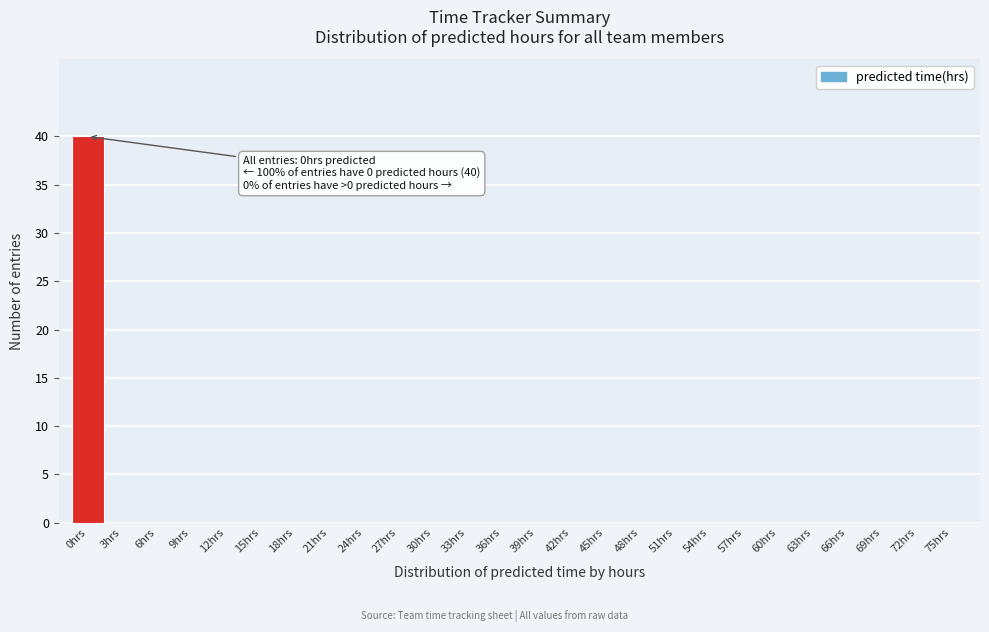

Reading left to right, extract all data points from this chart.

0hrs=40	3hrs=0	6hrs=0	9hrs=0	12hrs=0	15hrs=0	18hrs=0	21hrs=0	24hrs=0	27hrs=0	30hrs=0	33hrs=0	36hrs=0	39hrs=0	42hrs=0	45hrs=0	48hrs=0	51hrs=0	54hrs=0	57hrs=0	60hrs=0	63hrs=0	66hrs=0	69hrs=0	72hrs=0	75hrs=0